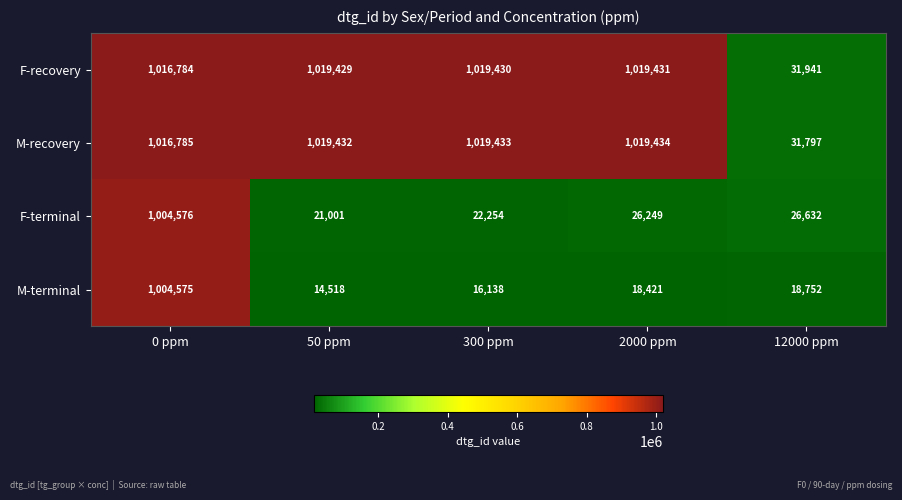

What is the total value across all series at 300 ppm?

2077255